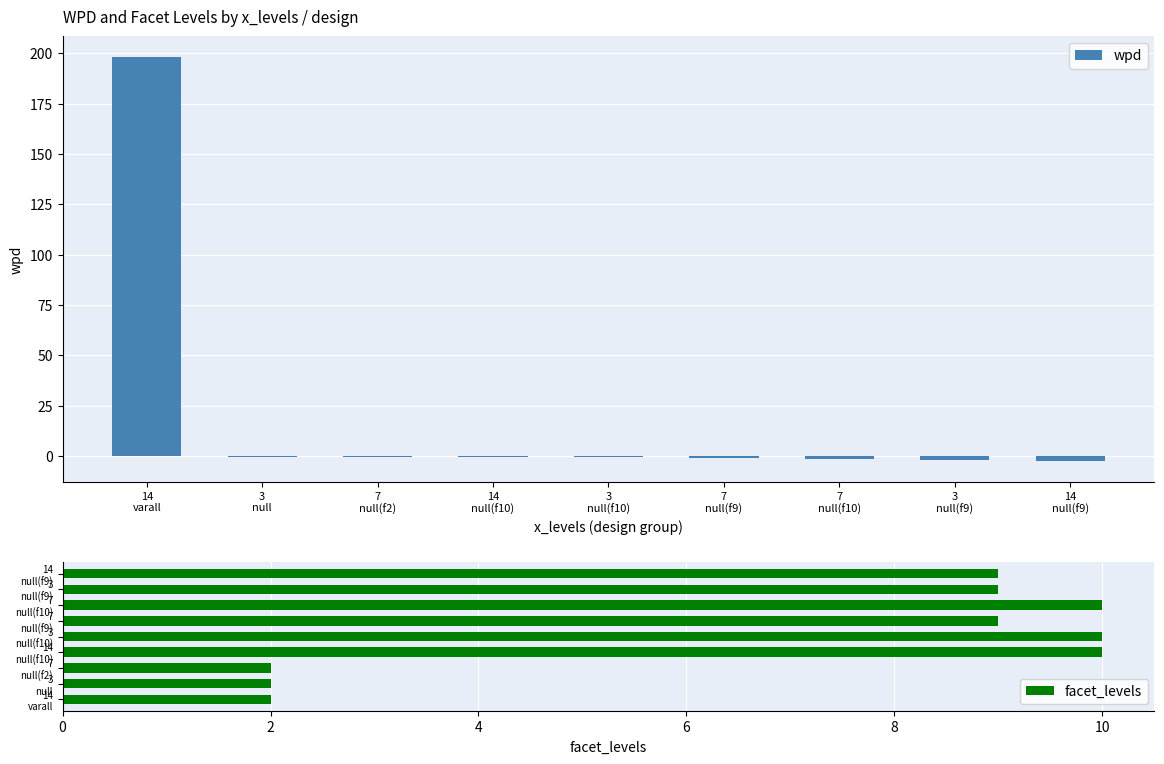

Count the facet_levels values in the range 2 to 10.

9